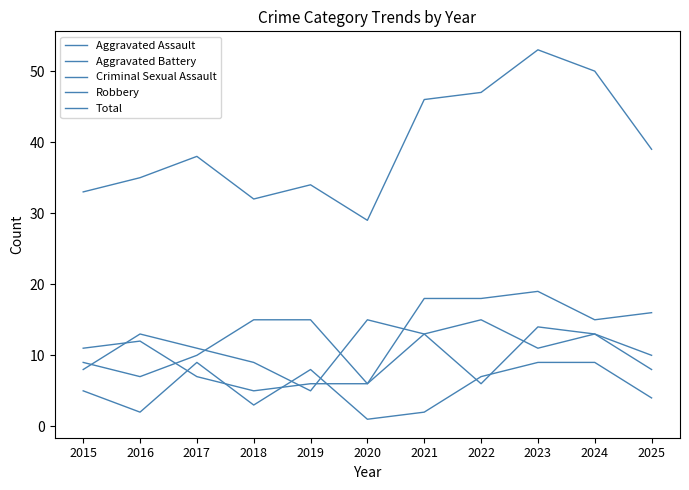

What is the value of the Robbery point at the 3rd from the left?

11